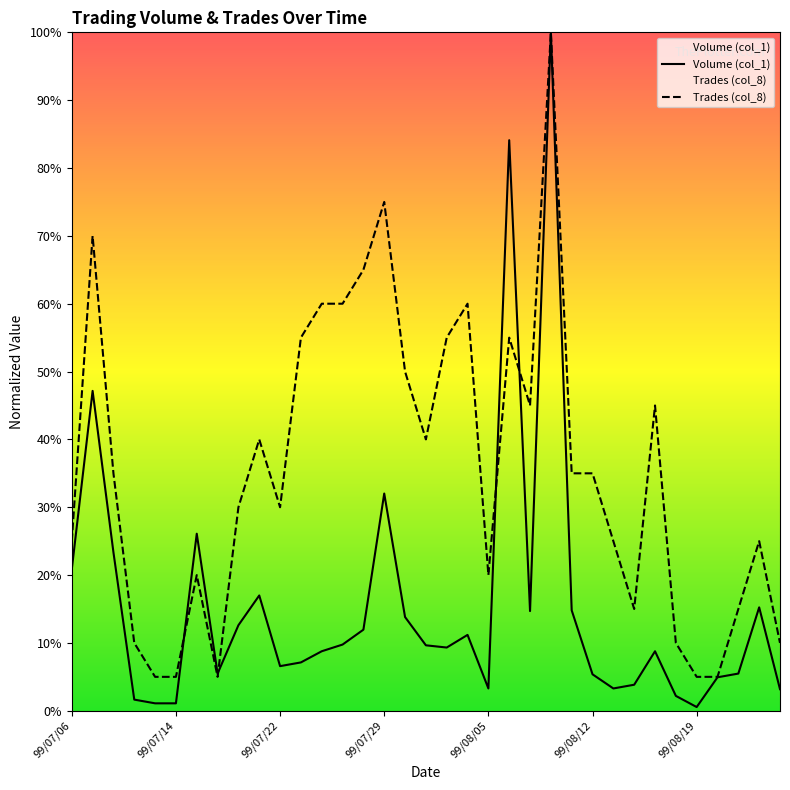

Which series ends up on top after the final intersection of Volume (col_1) and Trades (col_8)?

Trades (col_8)